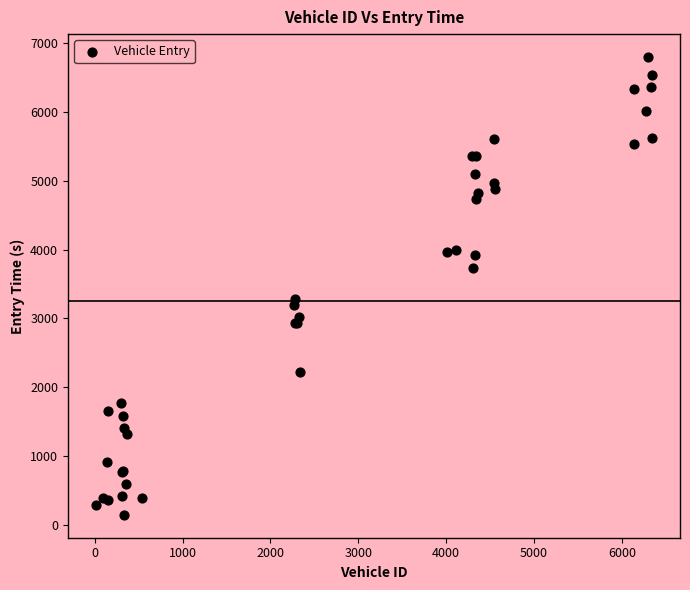

What Y value in the scatter plot is closest to 3471?

3288.5